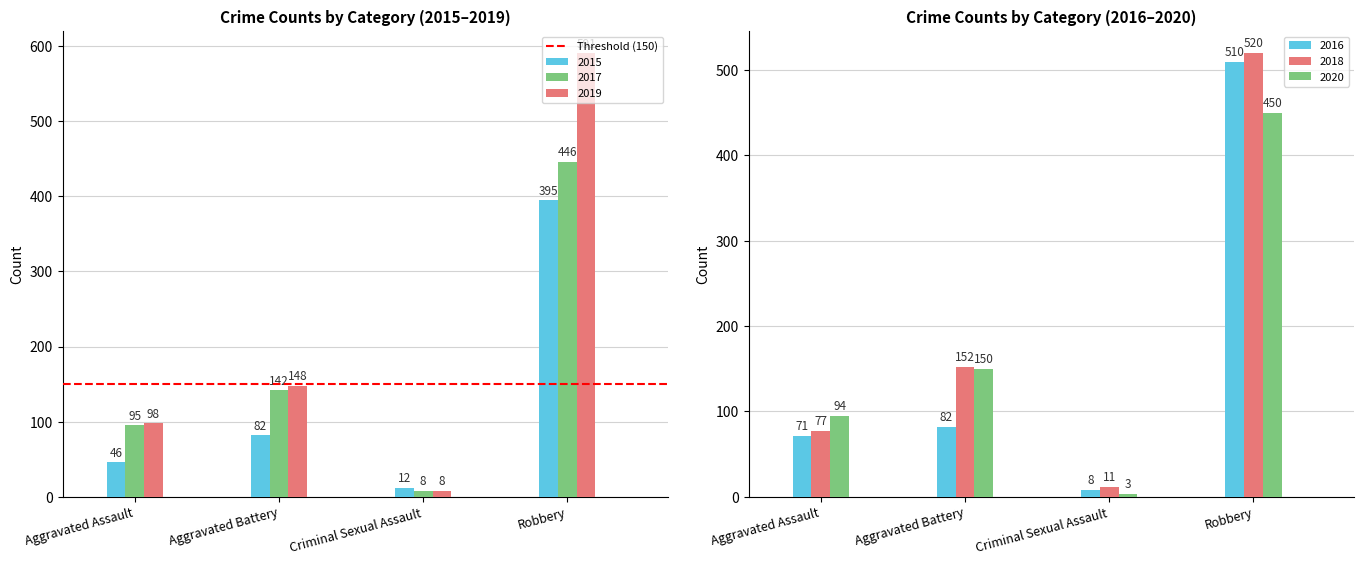

What is the minimum value for 2019?

8